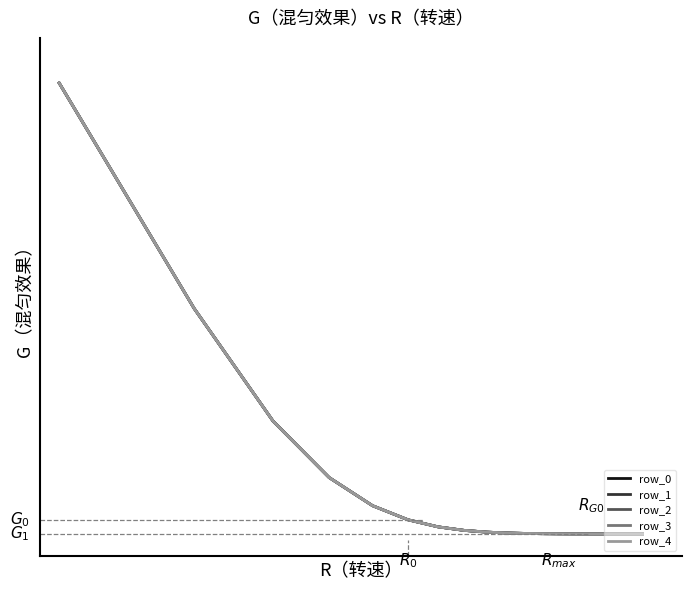

Does the chart display data point markers on the line(s)?

No